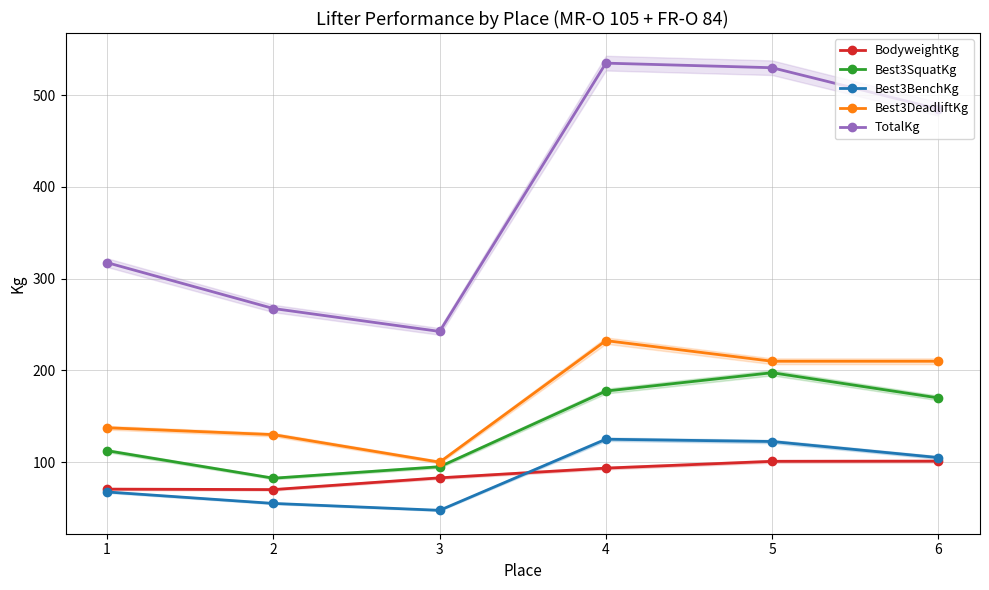

What is the approximate value of Best3DeadliftKg at 3?

100.0